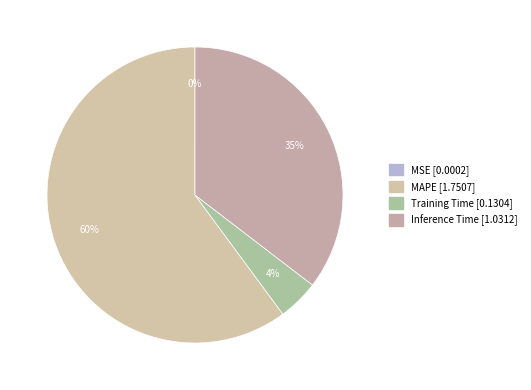

Which slice represents more than half of the pie?

MAPE